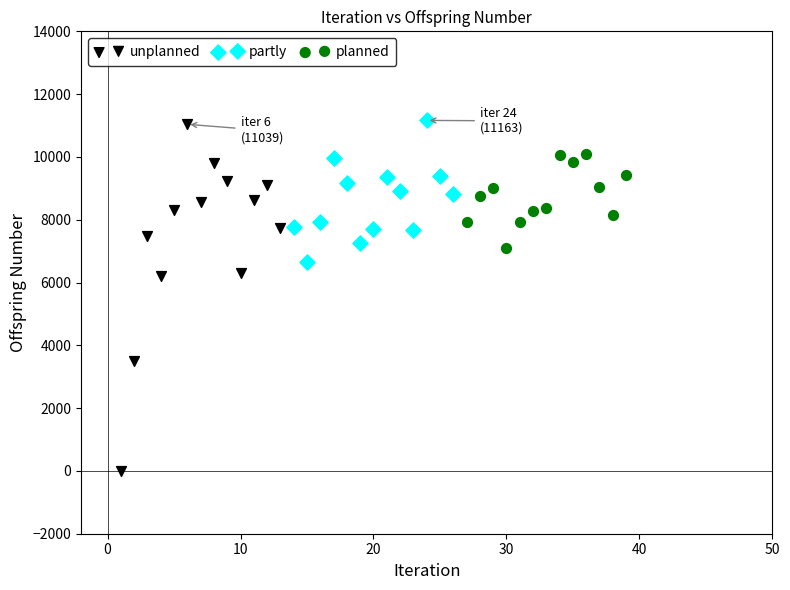

Which series reaches the minimum Y coordinate?

unplanned